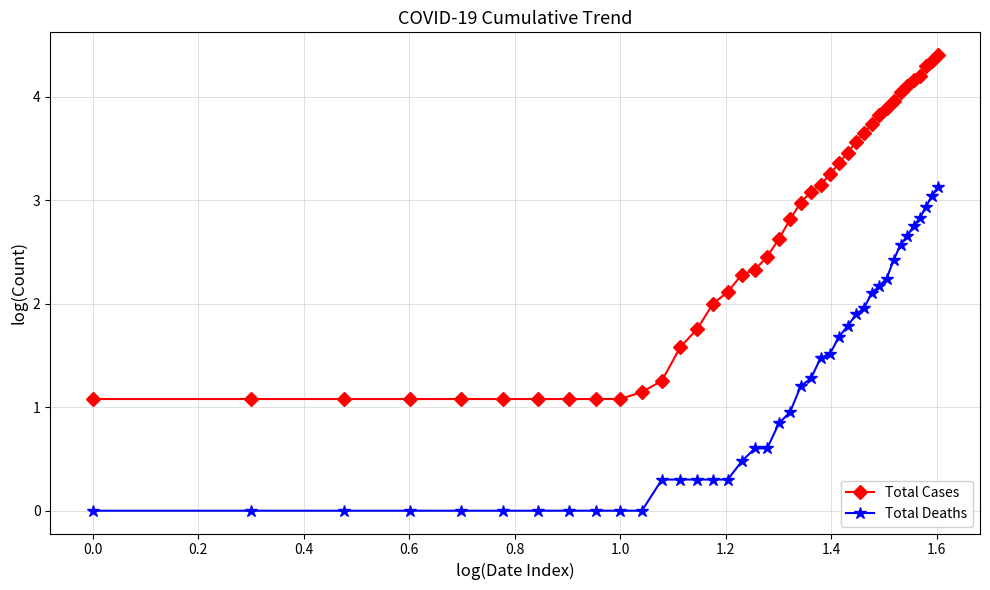

What is the sum of all Total Cases values?

104.6